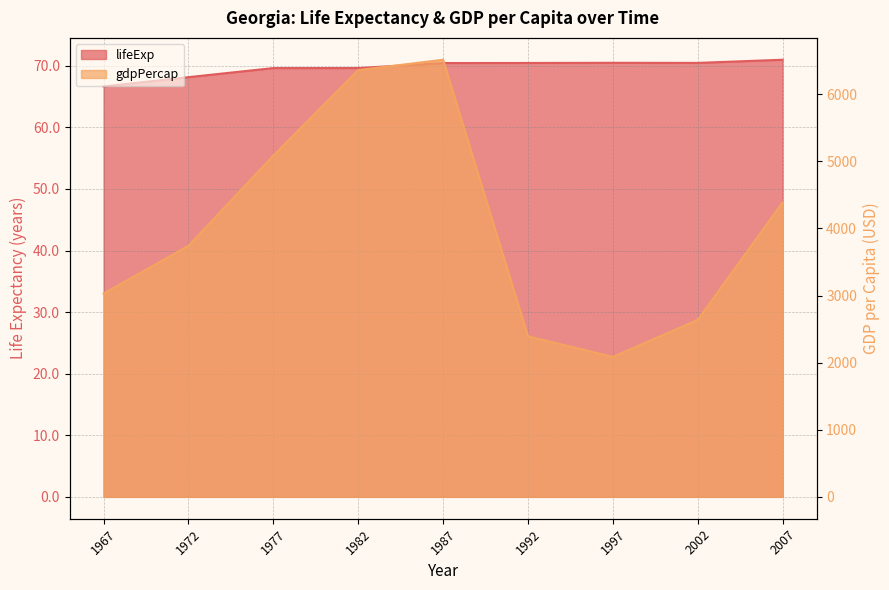

The value of lifeExp at 1997 is 115.7. True or false?

False